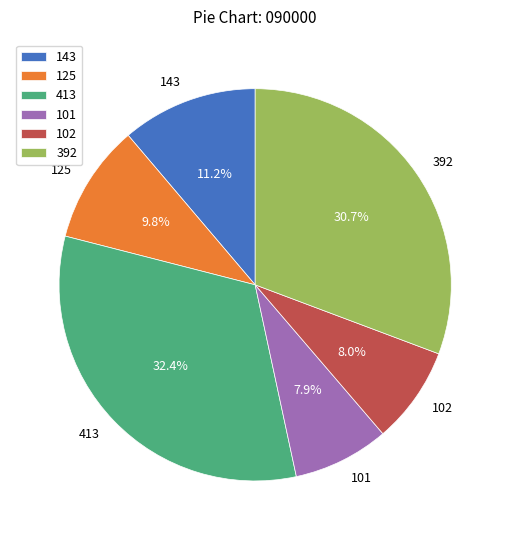

What is the largest slice in the pie chart?

413